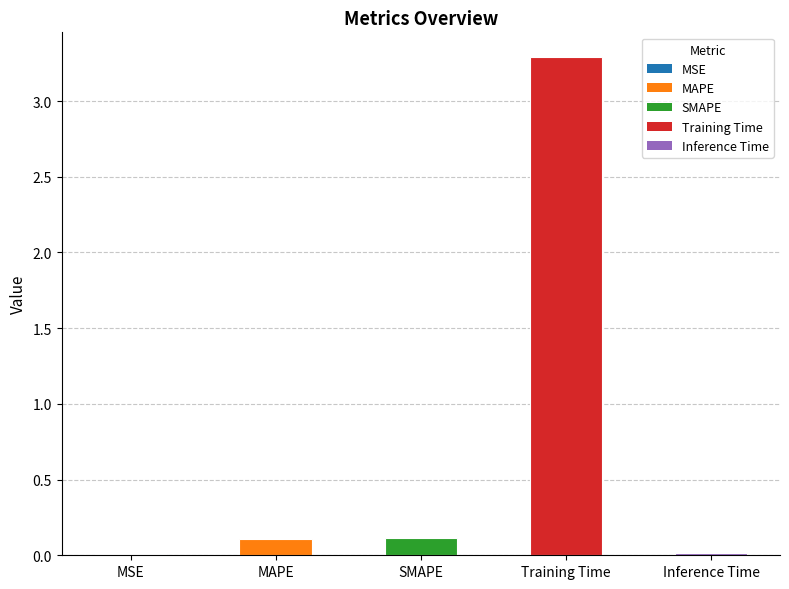

Which has a higher value, Inference Time or Training Time?

Training Time